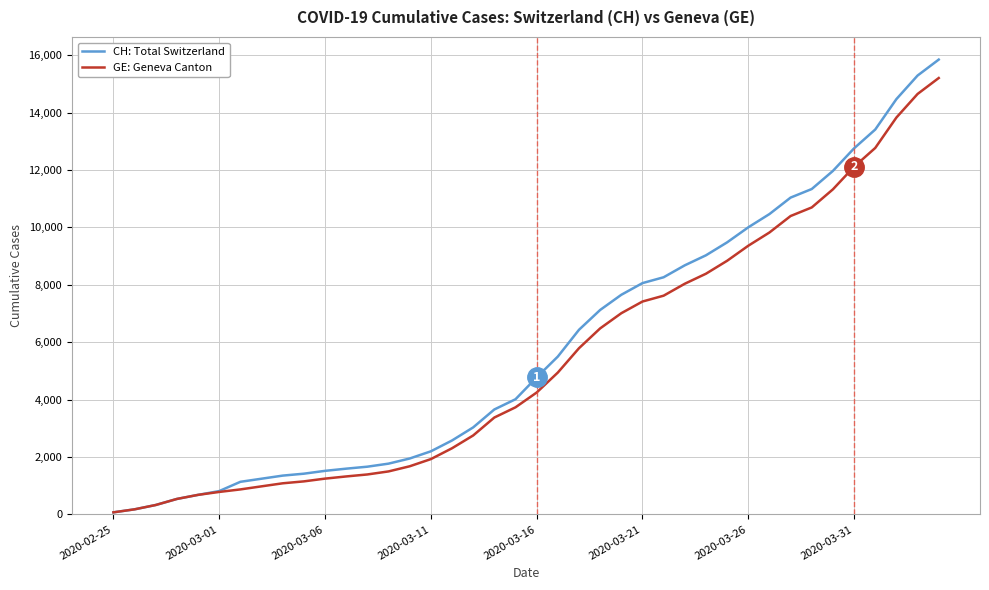

What is the greatest value displayed?

15850